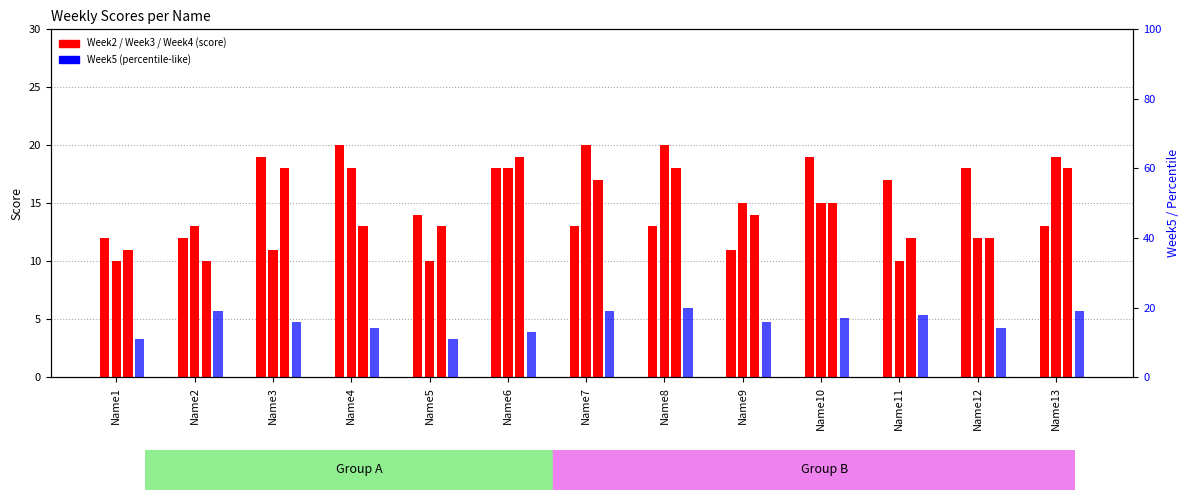

What are all the series names shown in the legend?

Week2, Week3, Week4, Week5